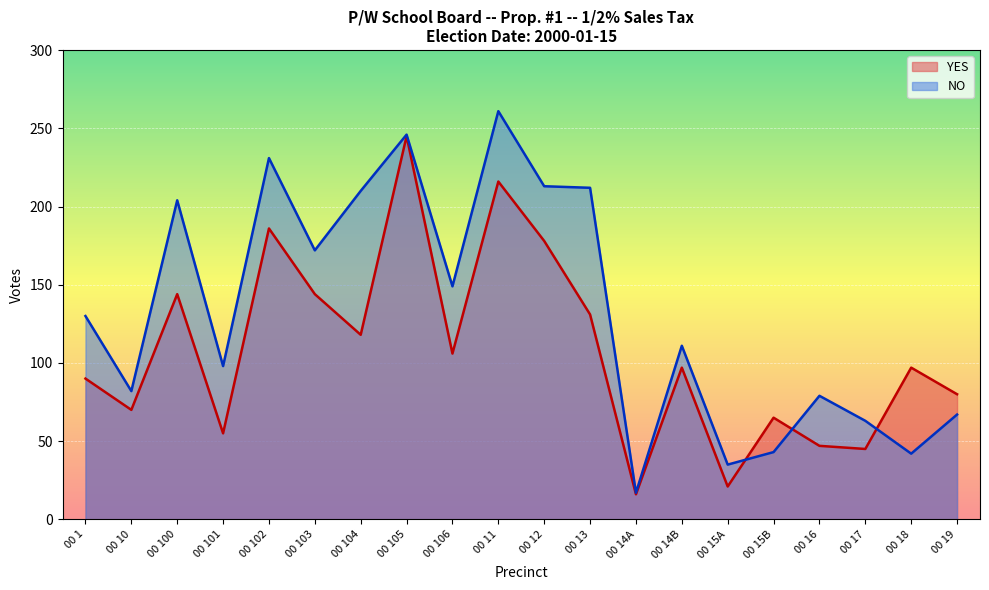

The value of YES at 00 106 is 106. True or false?

True